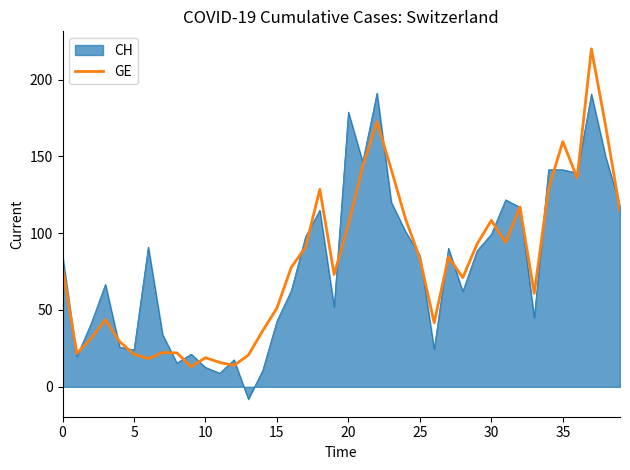

List the series in order of their peak value, highest first.

GE, CH